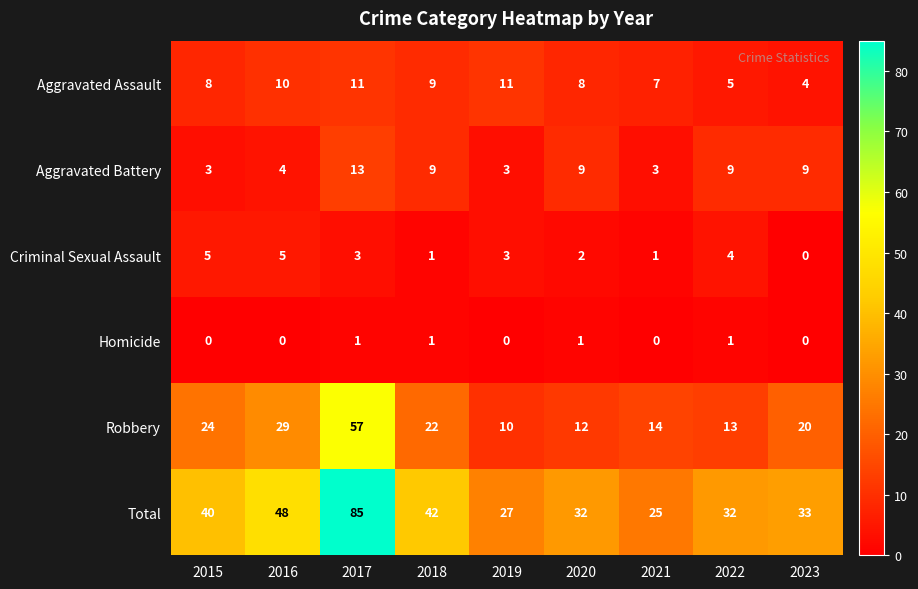

At which label does Robbery reach its peak?

2017